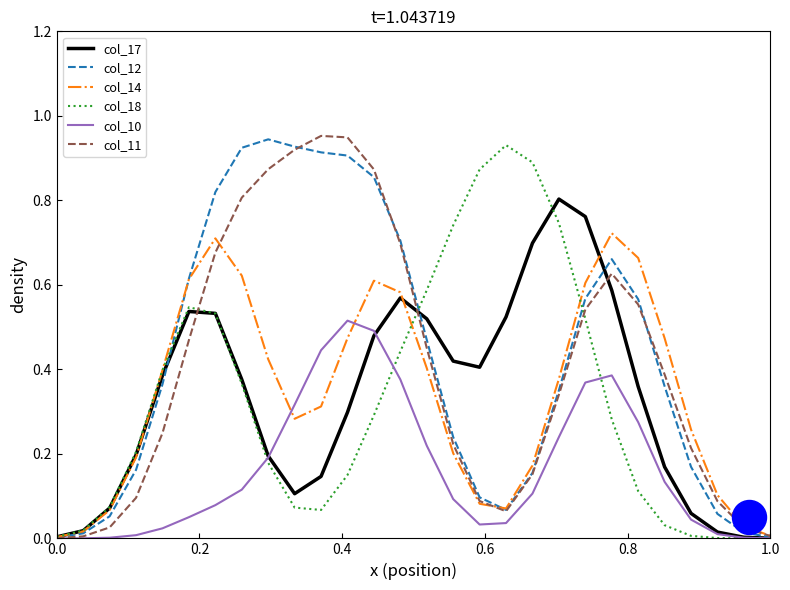

Which series reaches the minimum Y coordinate?

col_18